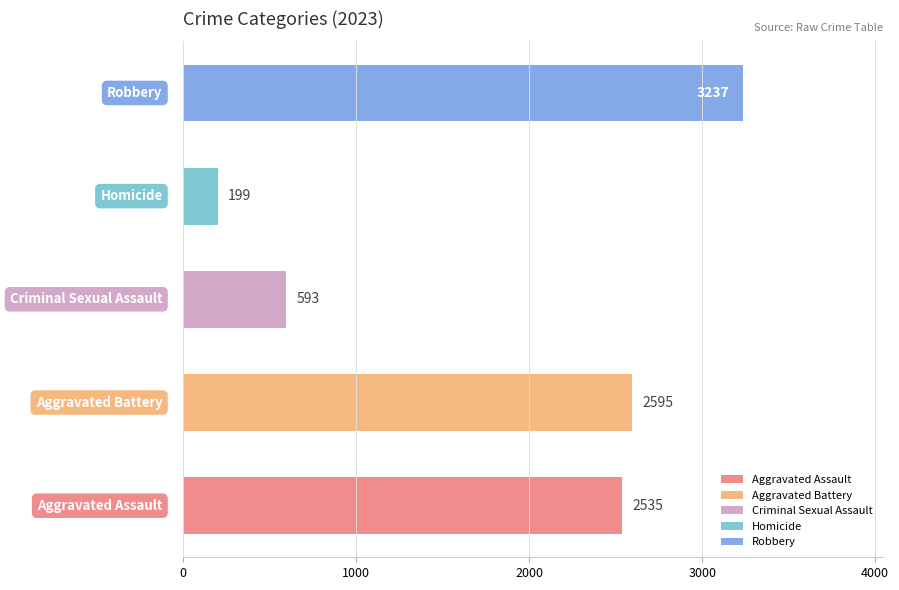

What is the minimum value shown in the chart?

199